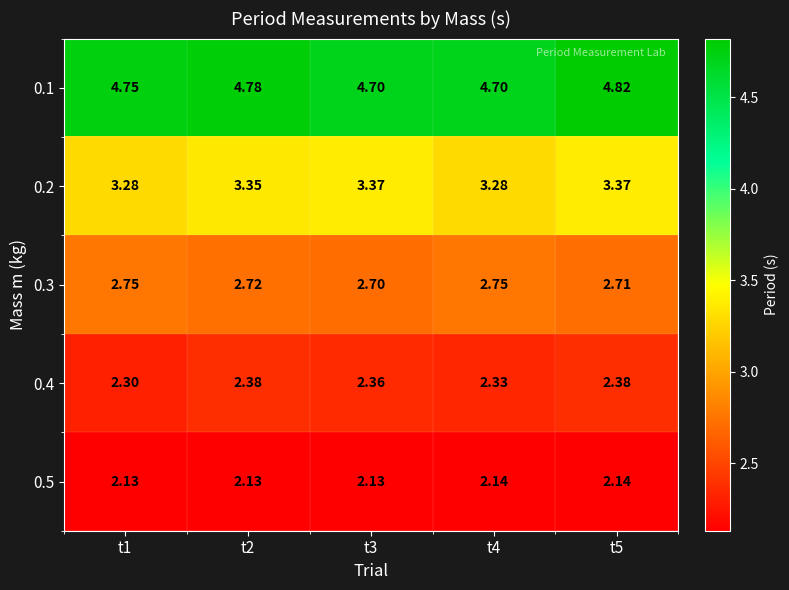

Is the value of 0.3 at t4 greater than the value of 0.2 at t5?

No